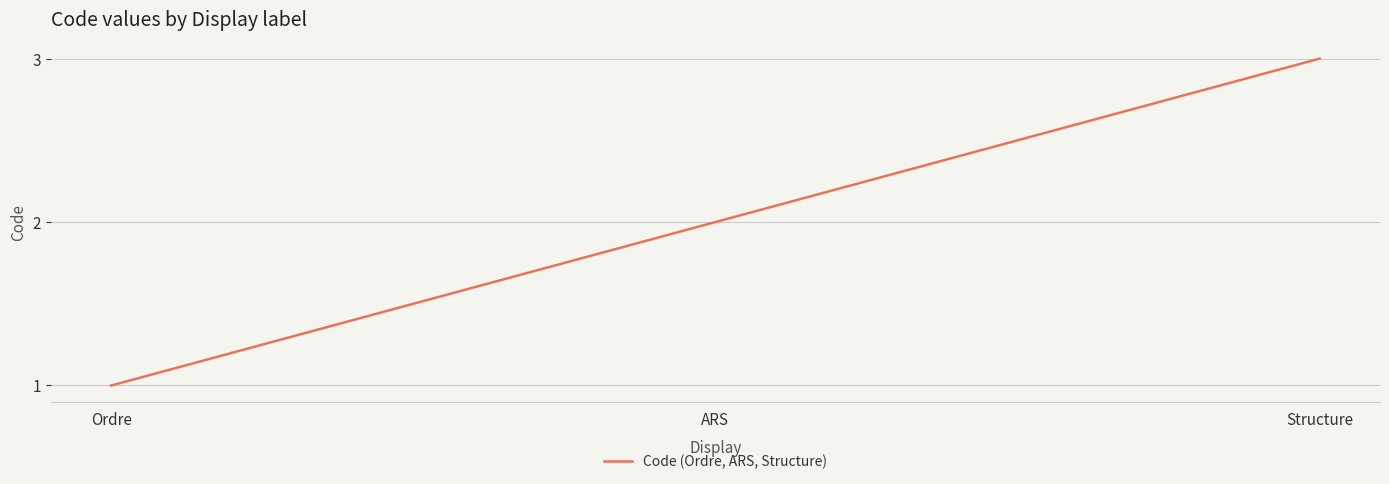

What position from the right is Ordre?

3